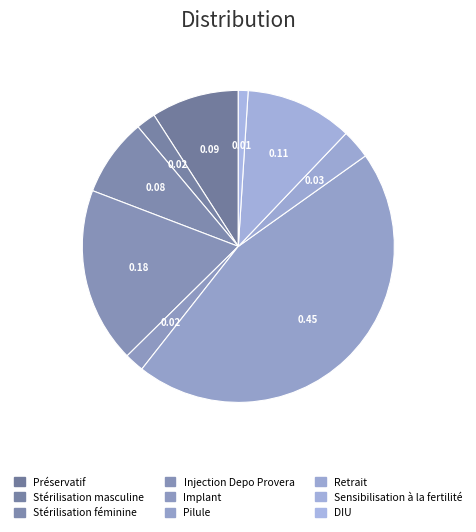

What percentage is the Injection Depo Provera slice, to the nearest percent?

18%